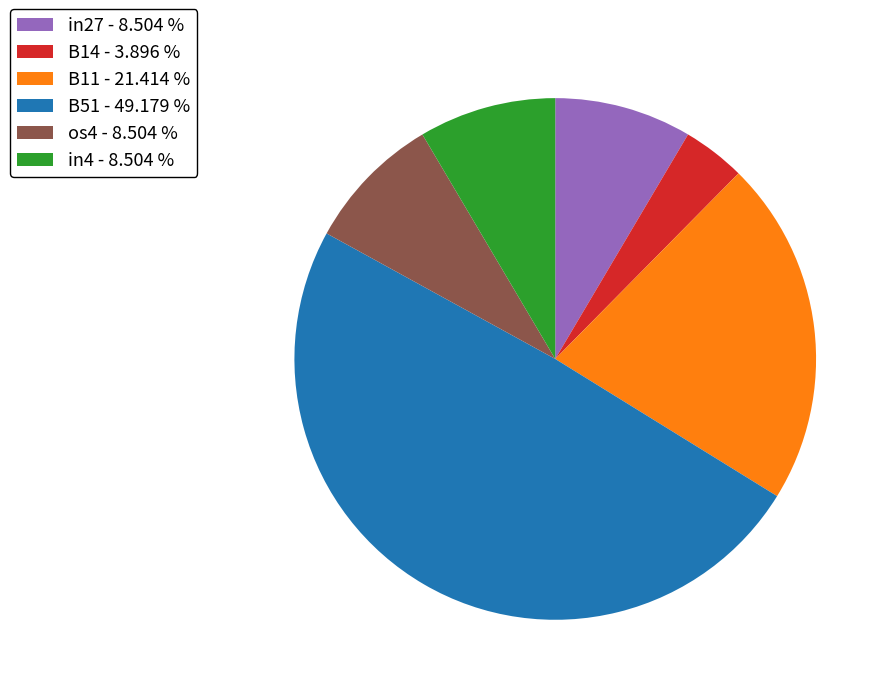

What is the largest slice in the pie chart?

B51